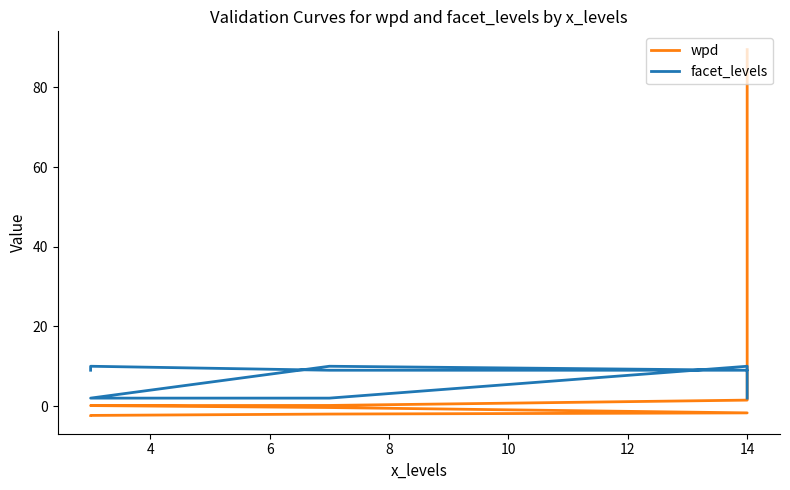

What is the difference between the facet_levels values at 6 and 14?

7.0